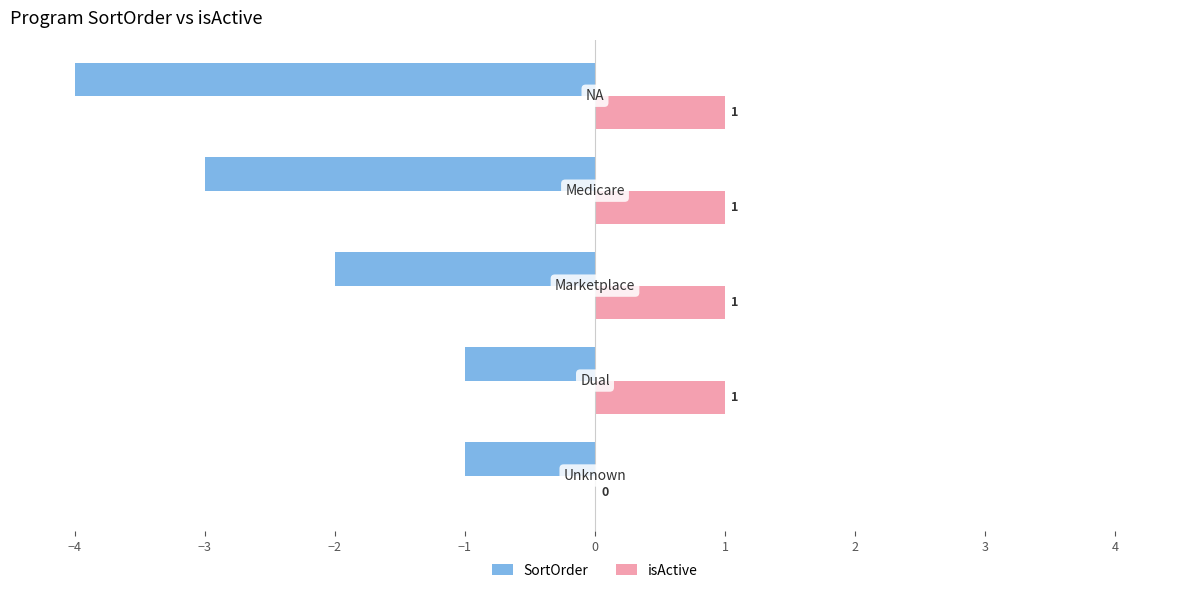

Which series has the largest total across all categories?

isActive